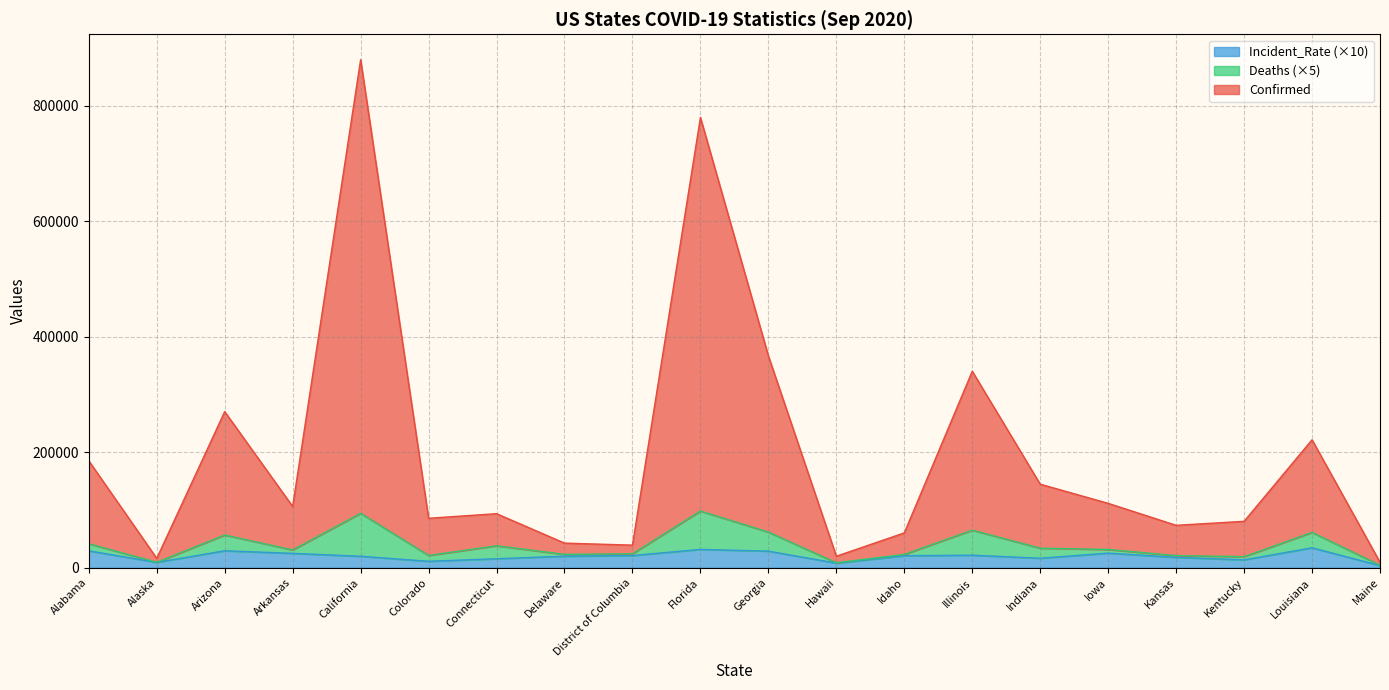

At which category is the sum across all series the highest?

California